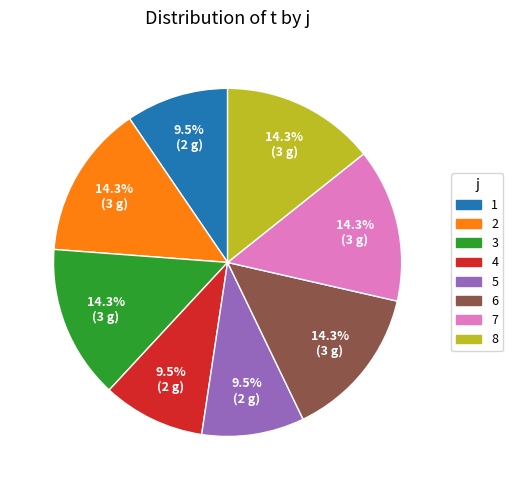

To the nearest percent, what portion does 8 represent?

14%